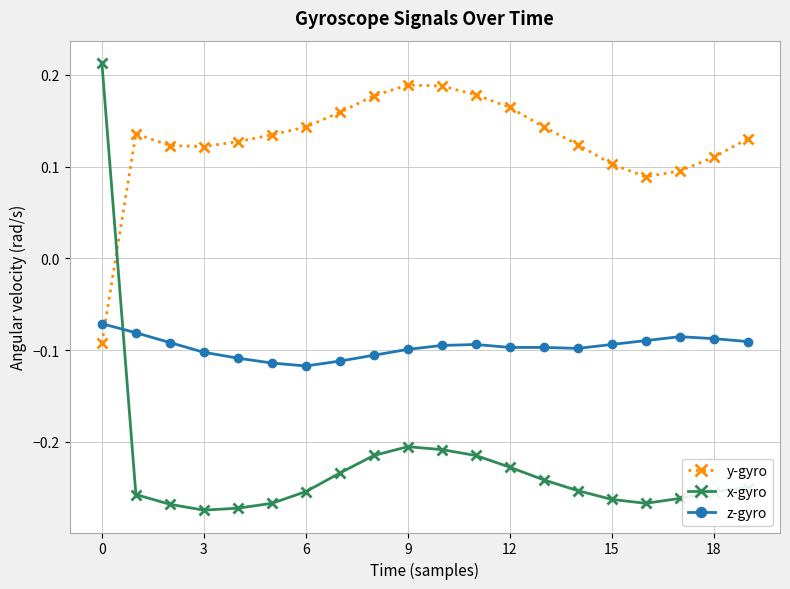

What is the sum of all x-gyro values?

-4.5